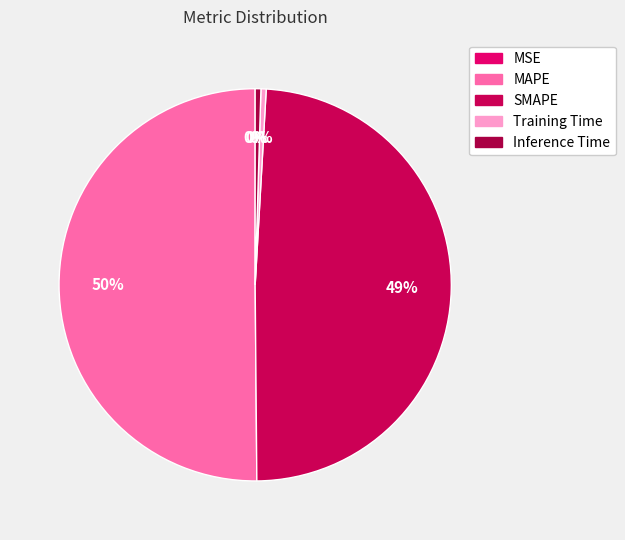

How many slices are in this pie chart?

5